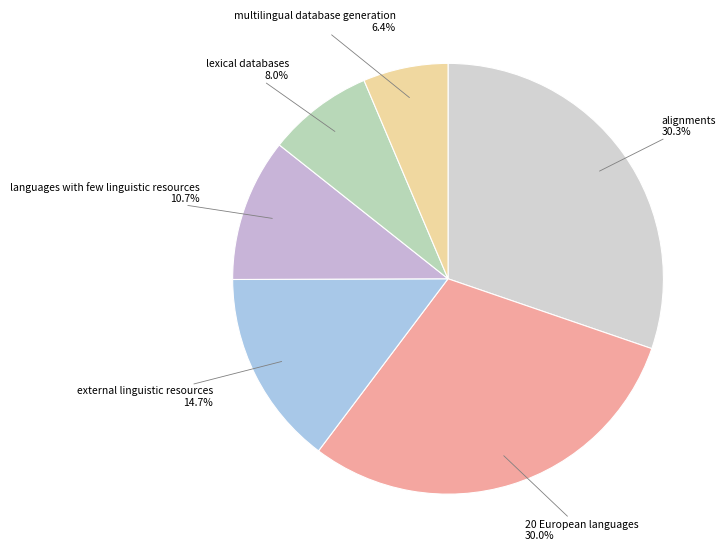

Which slice is the smallest?

multilingual database generation